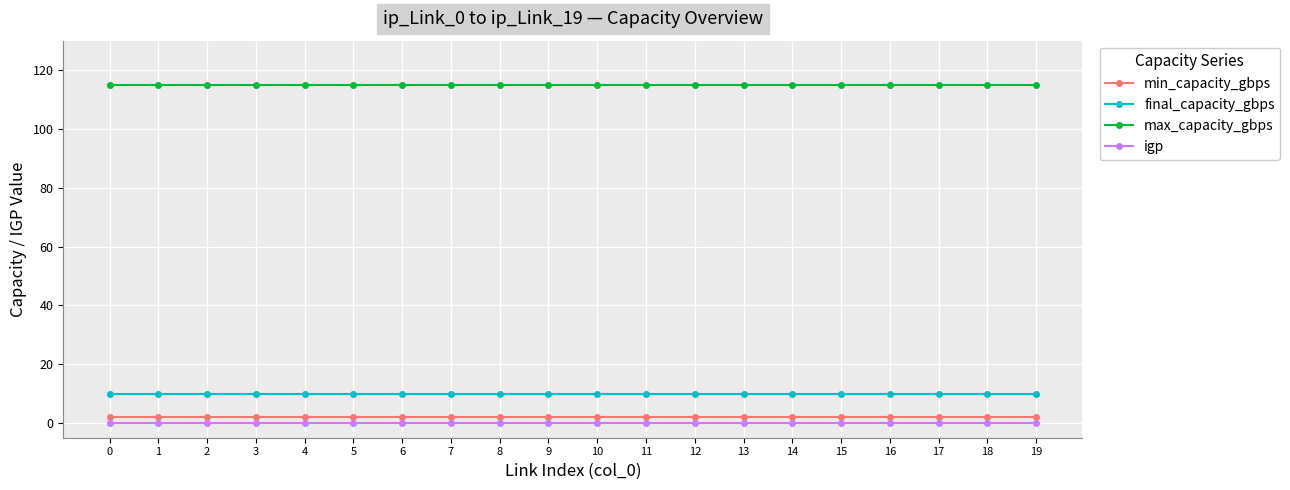

What is the maximum value shown in the chart?

115